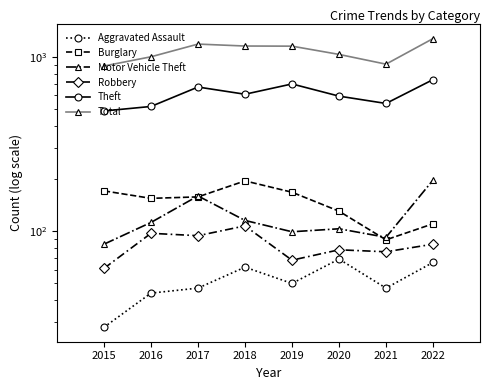

Count the number of data series in this chart.

6